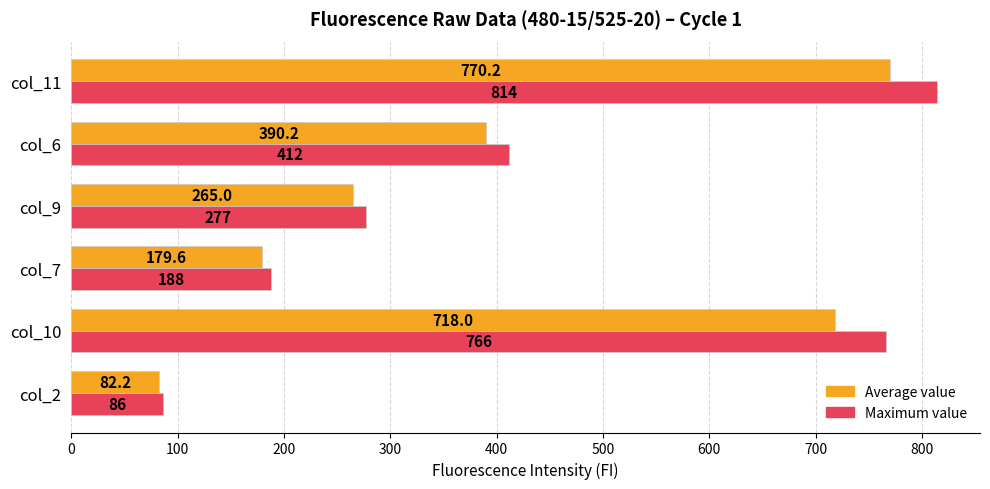

The value of Maximum value at col_10 is 201.2. True or false?

False